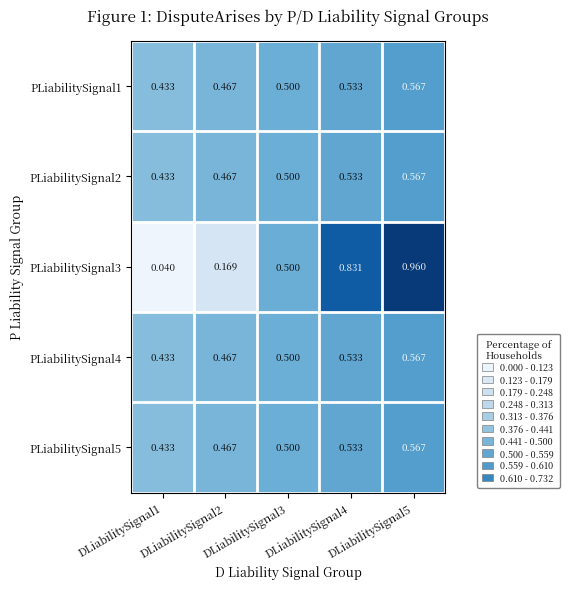

Which series has the widest spread of values?

PLiabilitySignal3